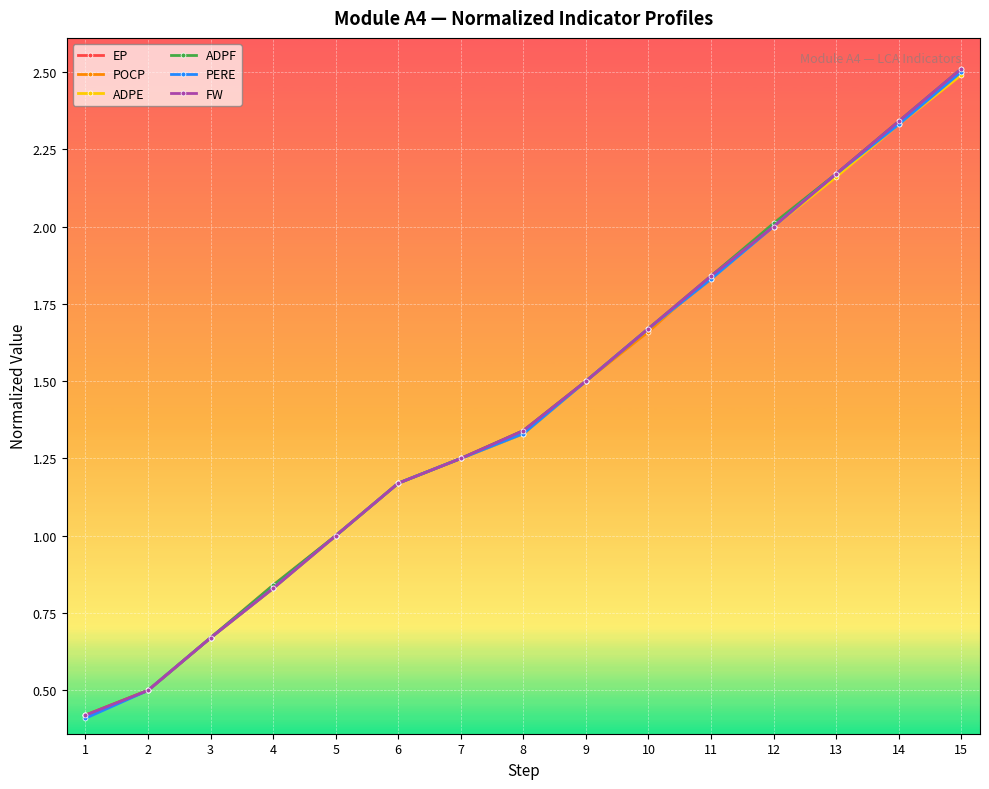

What is the average value of the POCP series?

1.4